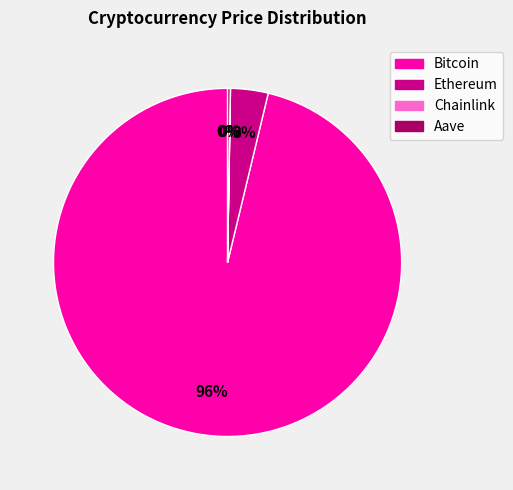

Which slice is the largest?

Bitcoin